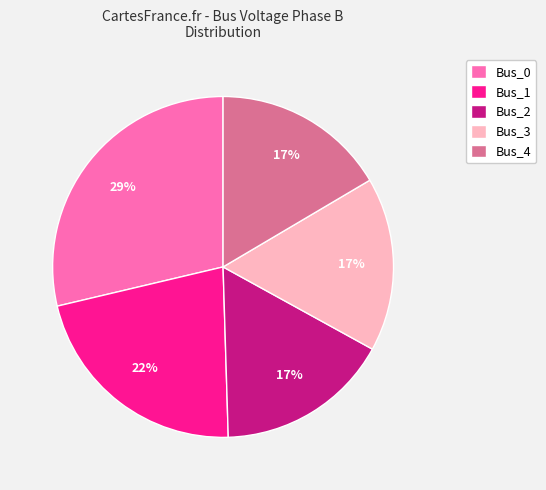

What is the largest slice in the pie chart?

Bus_0